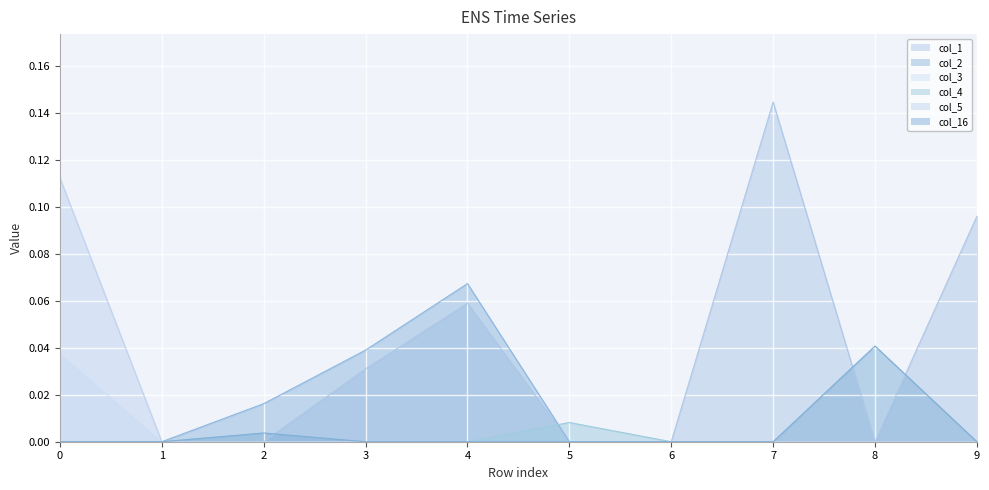

True or false: col_2 has more than 0 interior local peaks.

True